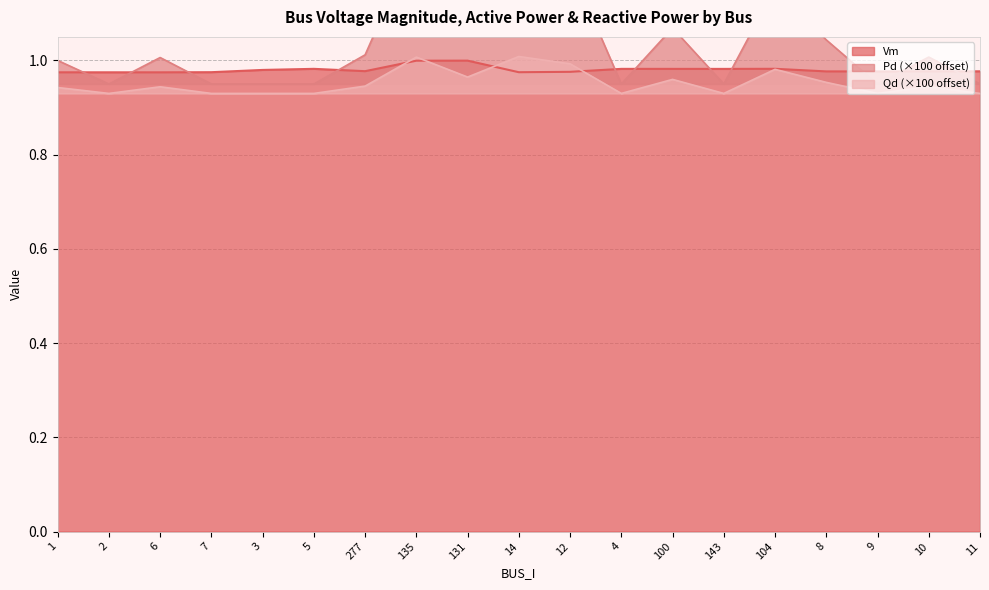

What is the spread (max minus min) of values at 100?

0.1